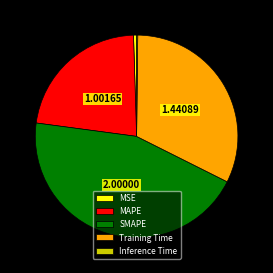

Does SMAPE represent more than half of the total?

No